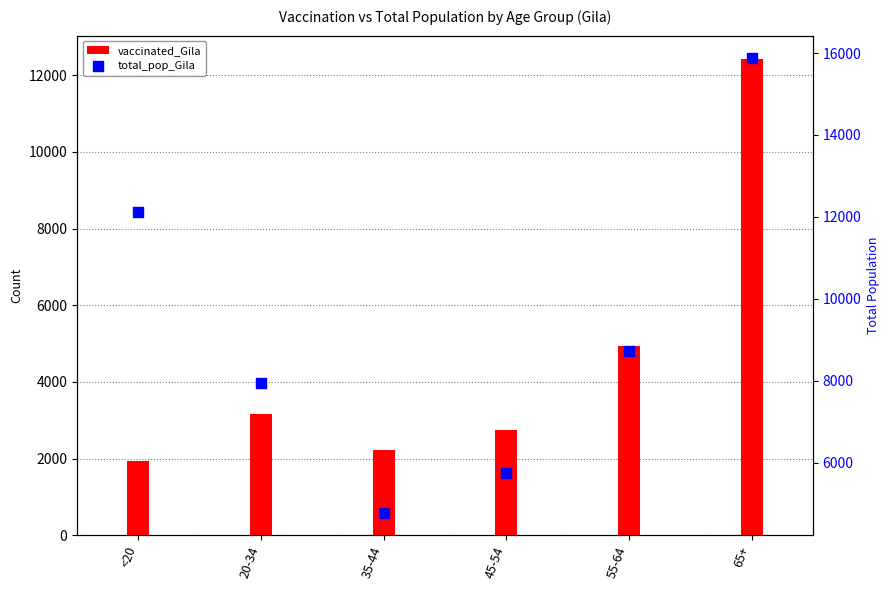

What are all the series names shown in the legend?

vaccinated_Gila, total_pop_Gila